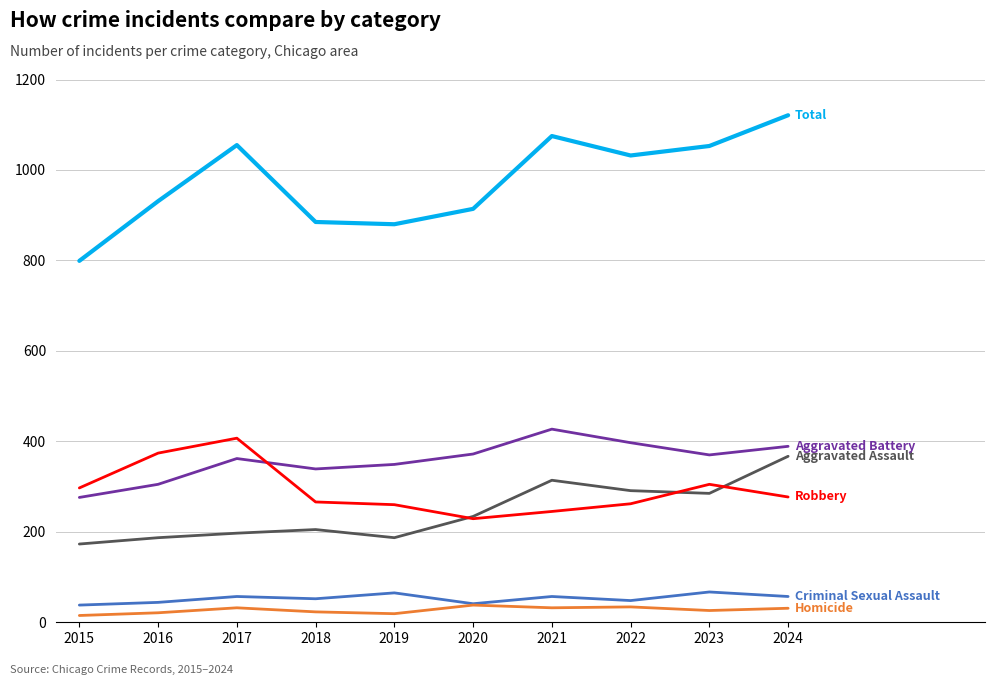

At which category does the chart reach its peak across all series?

2024